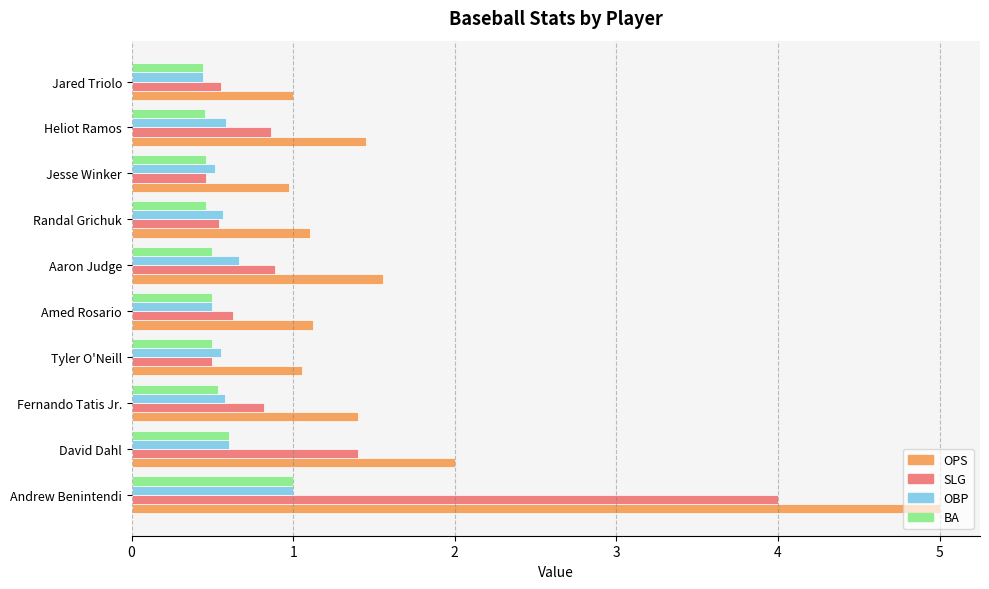

Which series has the largest range (max minus min)?

OPS